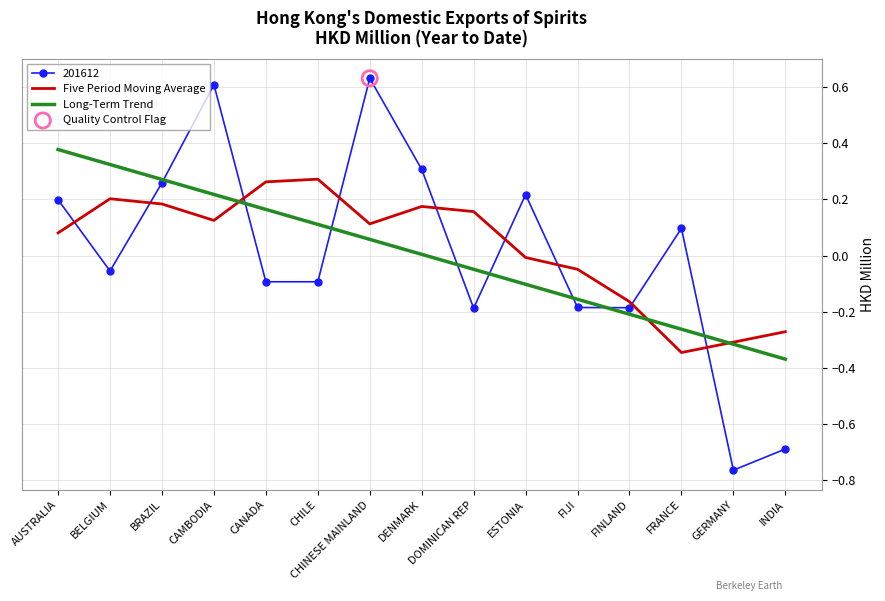

Which series has the largest range (max minus min)?

201612